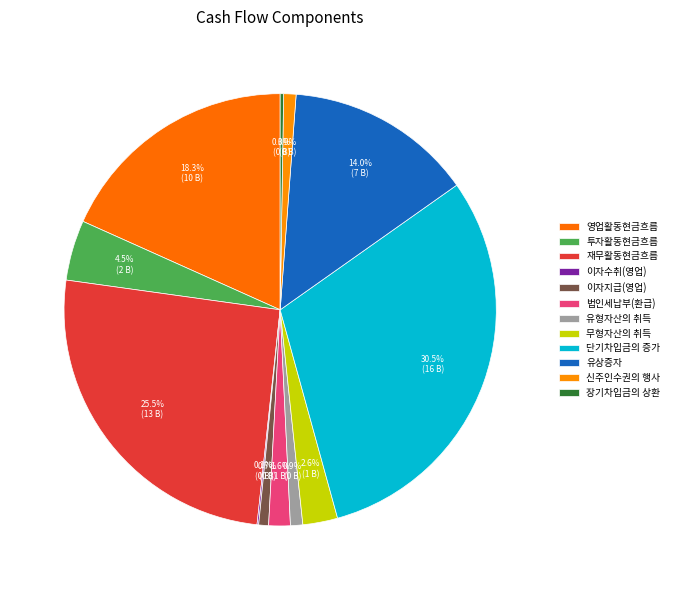

Is 재무활동현금흐름 the majority of the pie?

No